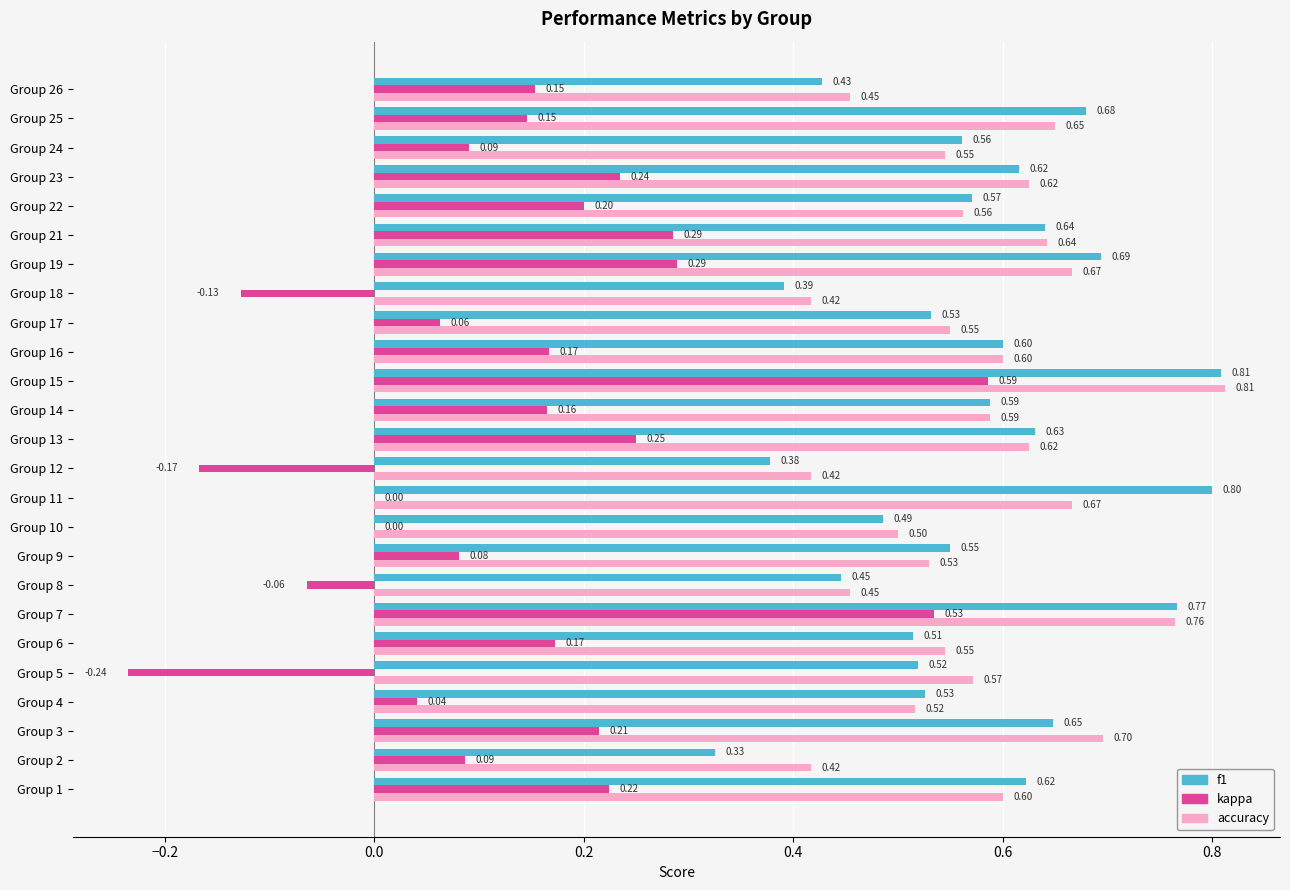

Which series has the largest total across all categories?

accuracy